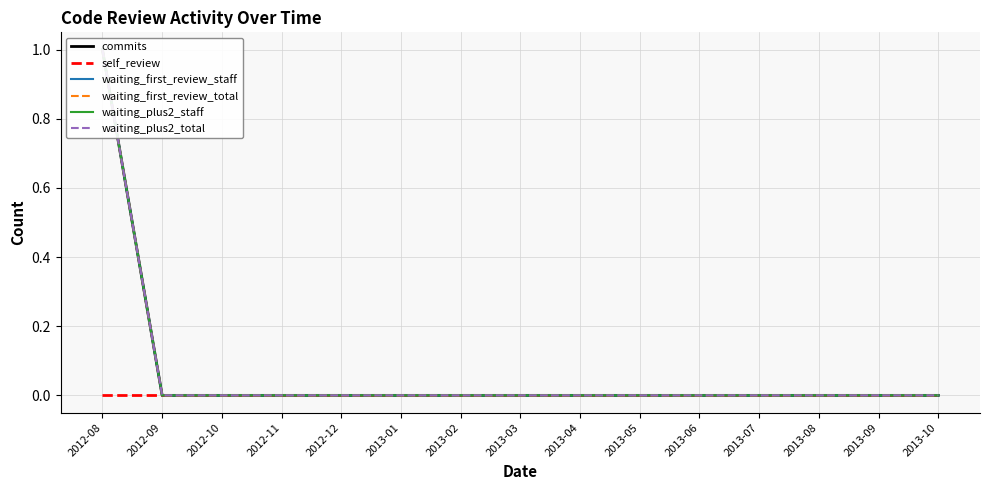

What is the difference between the maximum and minimum values in the commits series?

1